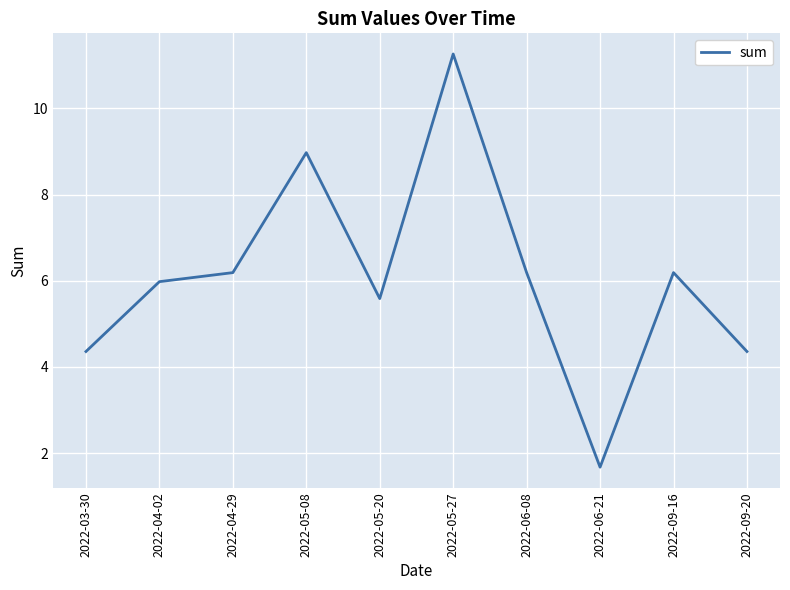

Reading left to right, transcribe all the data shown in this chart.

2022-03-30=4.4	2022-04-02=6.0	2022-04-29=6.2	2022-05-08=9.0	2022-05-20=5.6	2022-05-27=11.3	2022-06-08=6.2	2022-06-21=1.7	2022-09-16=6.2	2022-09-20=4.4